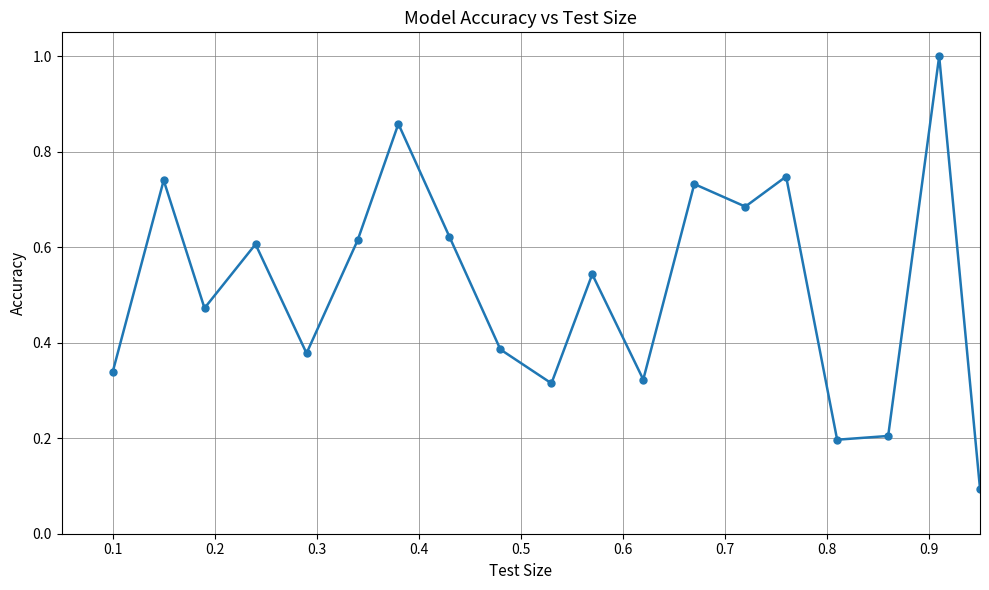

What is the sum of all values?

10.5